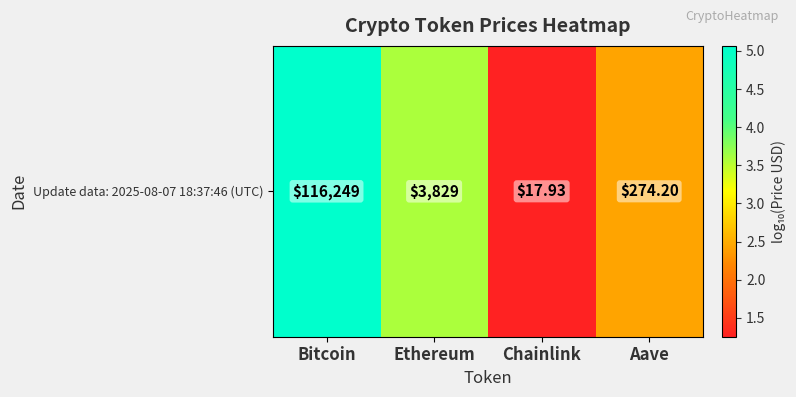

Approximately how many times larger is the value at Aave compared to Ethereum?

0.7